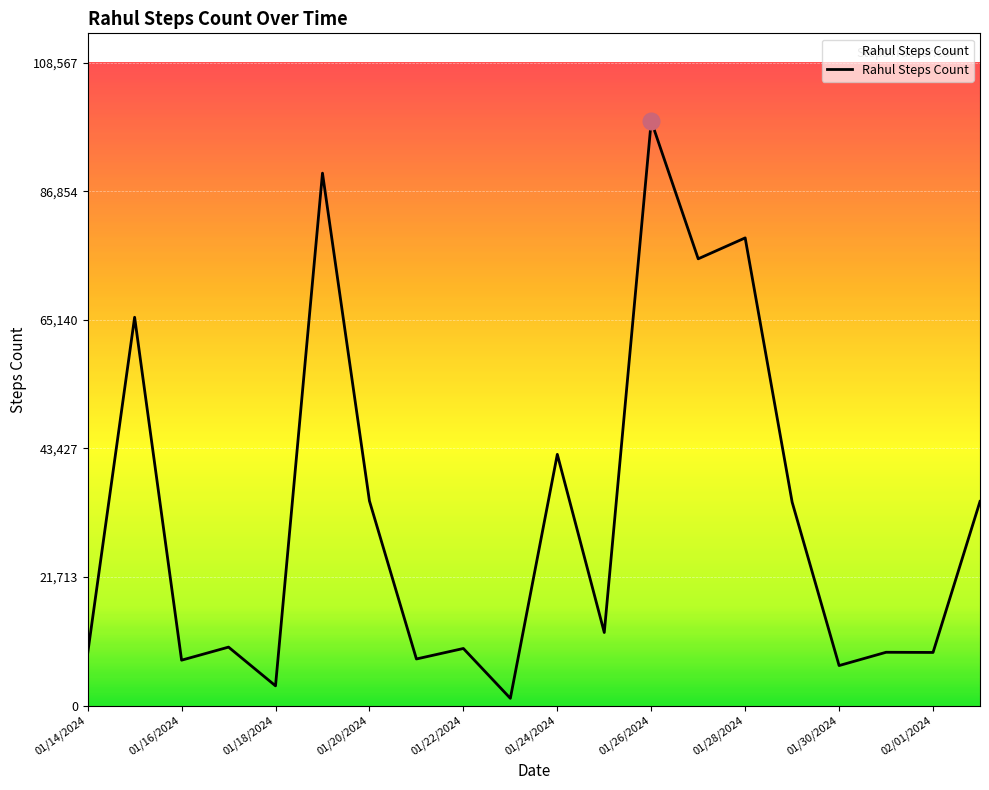

What is the greatest value displayed?

98698